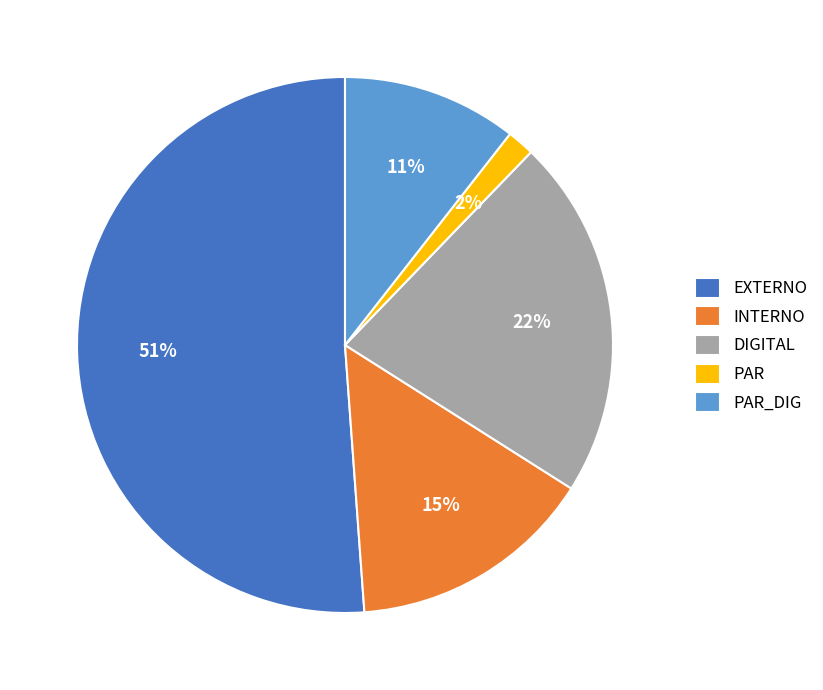

Combined, do PAR and PAR_DIG account for over 50%?

No